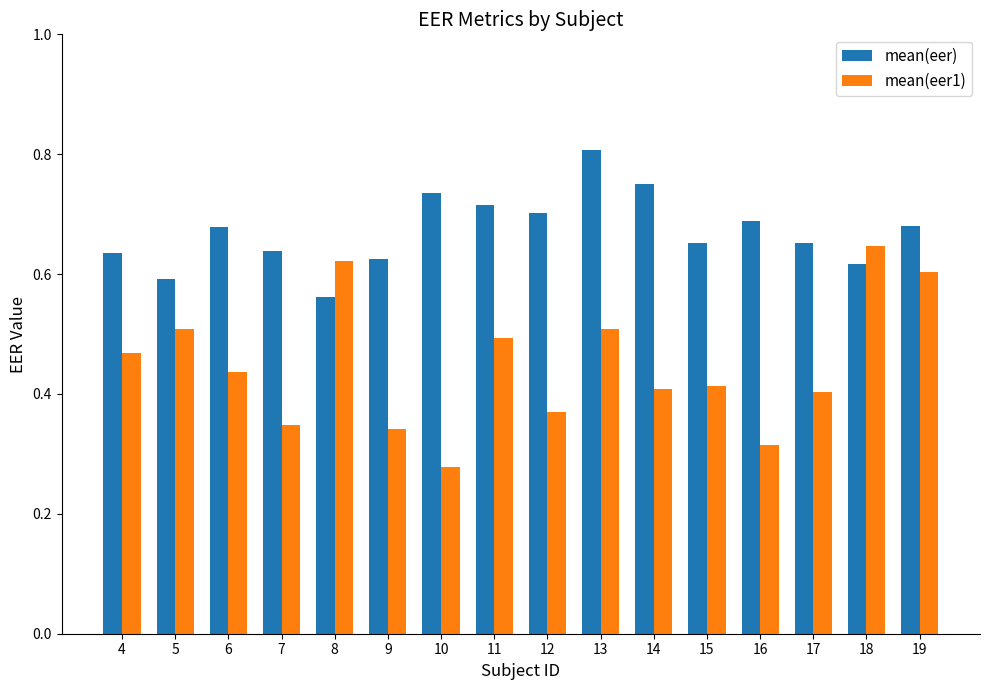

Which series has the largest range (max minus min)?

mean(eer1)